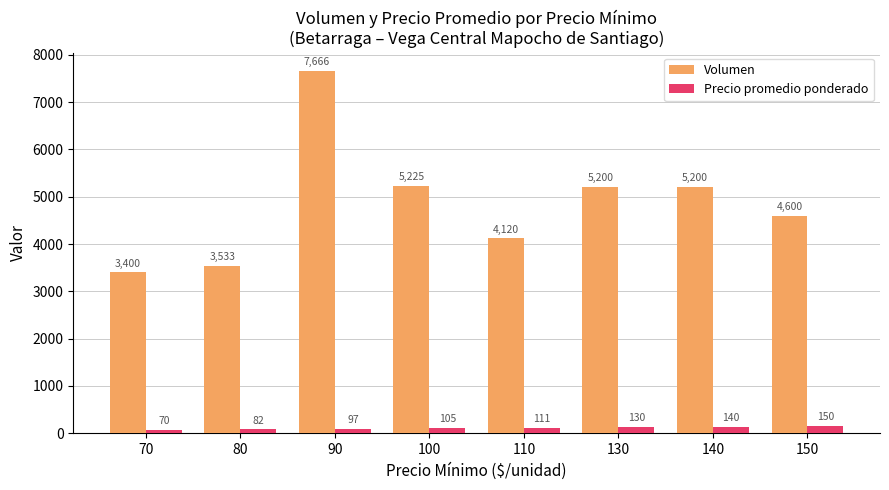

How many values in the Precio promedio ponderado series are below 111?

4